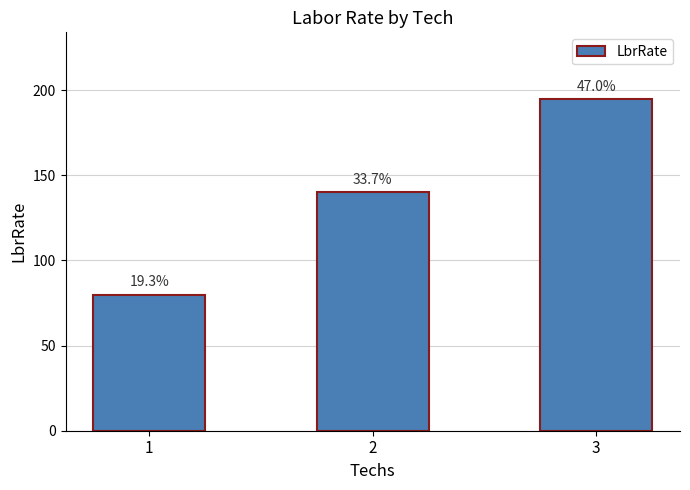

Rank the categories by value from lowest to highest.

1, 2, 3